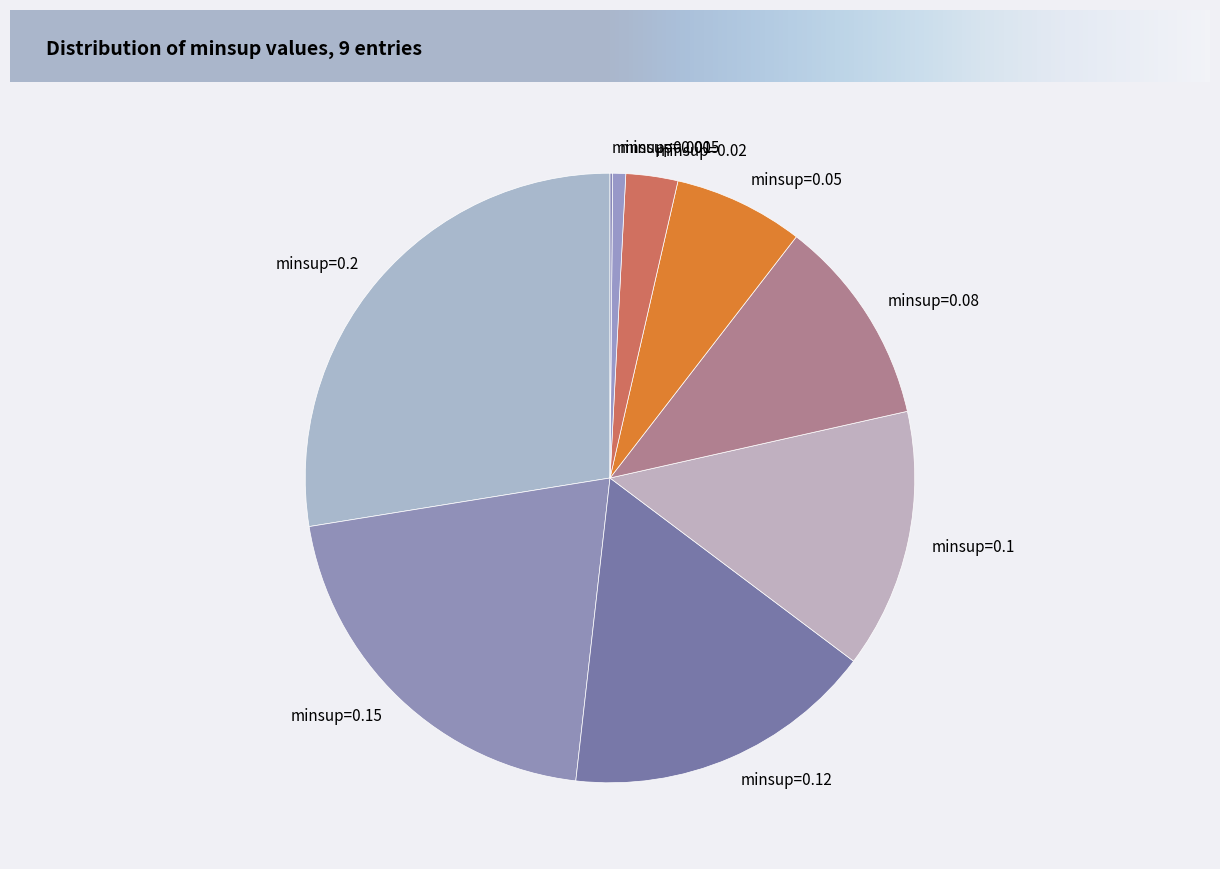

What is the largest slice in the pie chart?

minsup=0.2